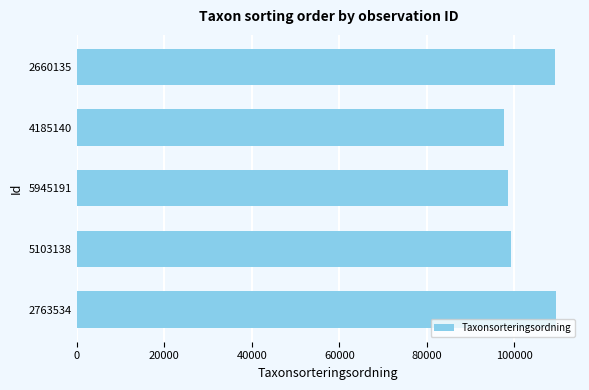

At which category does the chart reach its minimum across all series?

4185140